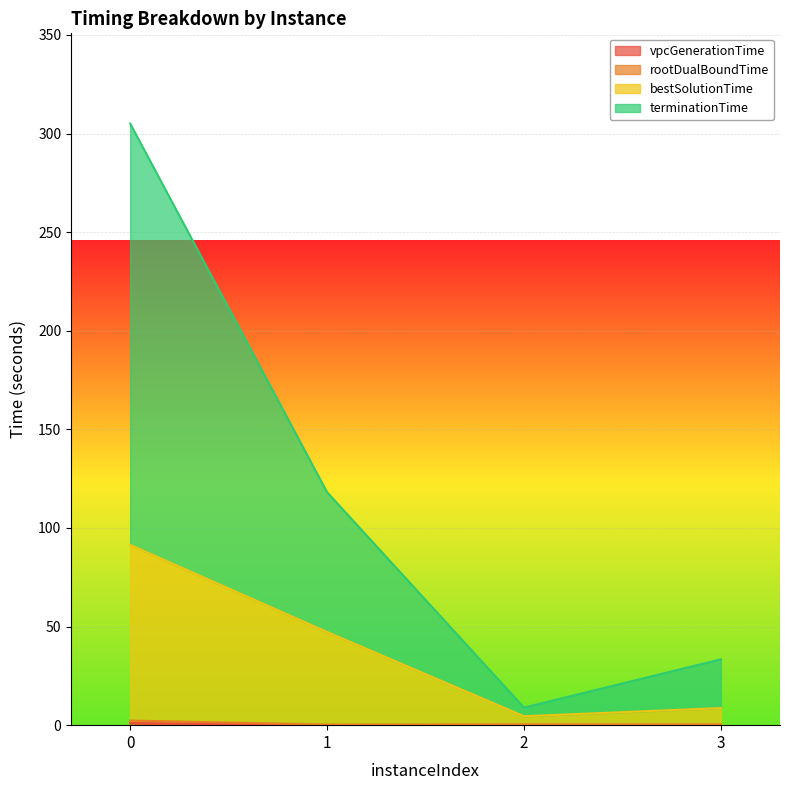

What is the difference between the highest and lowest values at 3?

33.4